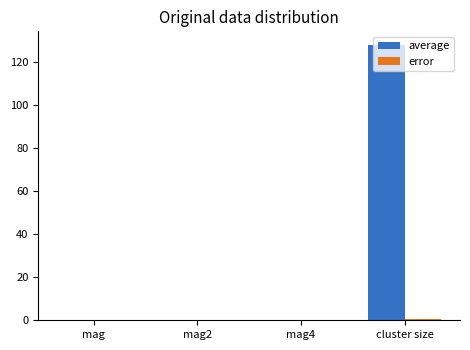

Which series has the largest total across all categories?

average